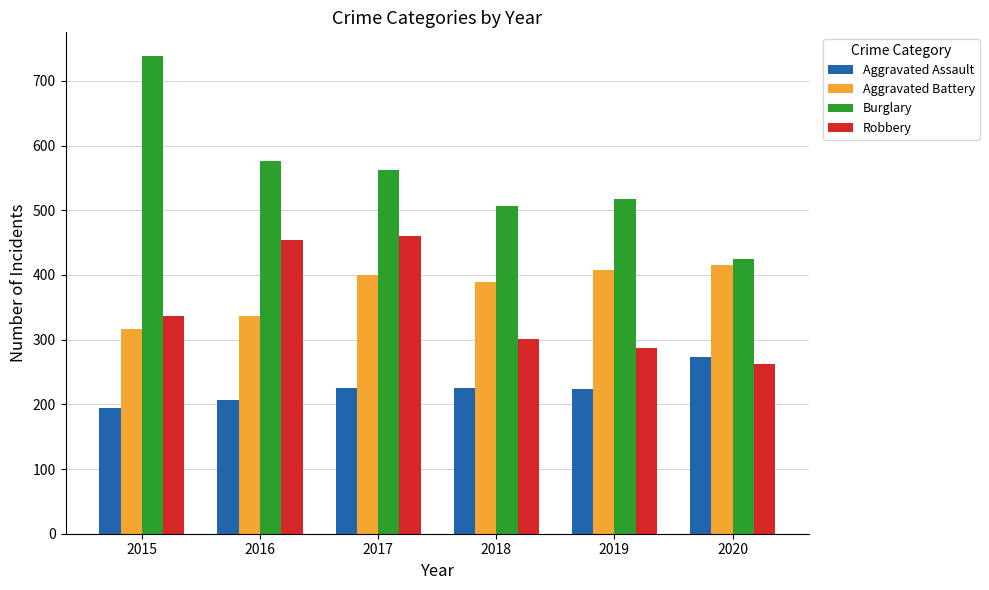

List the labels in order of Aggravated Battery value, smallest first.

2015, 2016, 2018, 2017, 2019, 2020